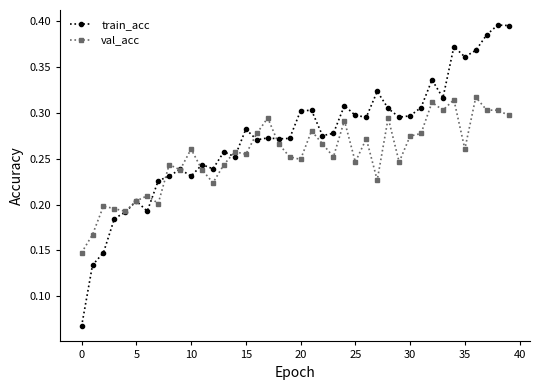

Which series has the widest spread of values?

train_acc